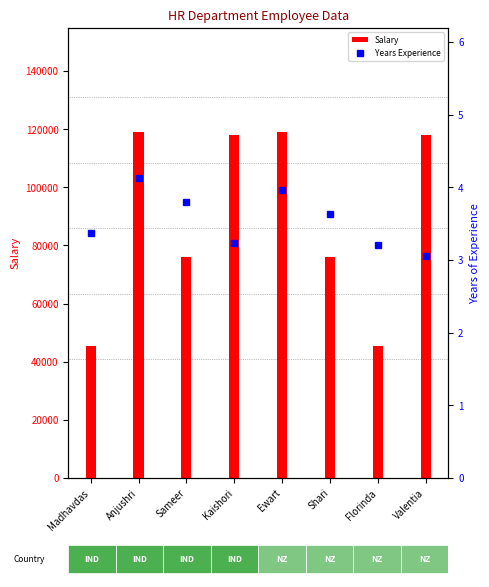

Is the value of Years Experience at Anjushri greater than the value of Salary at Ewart?

No